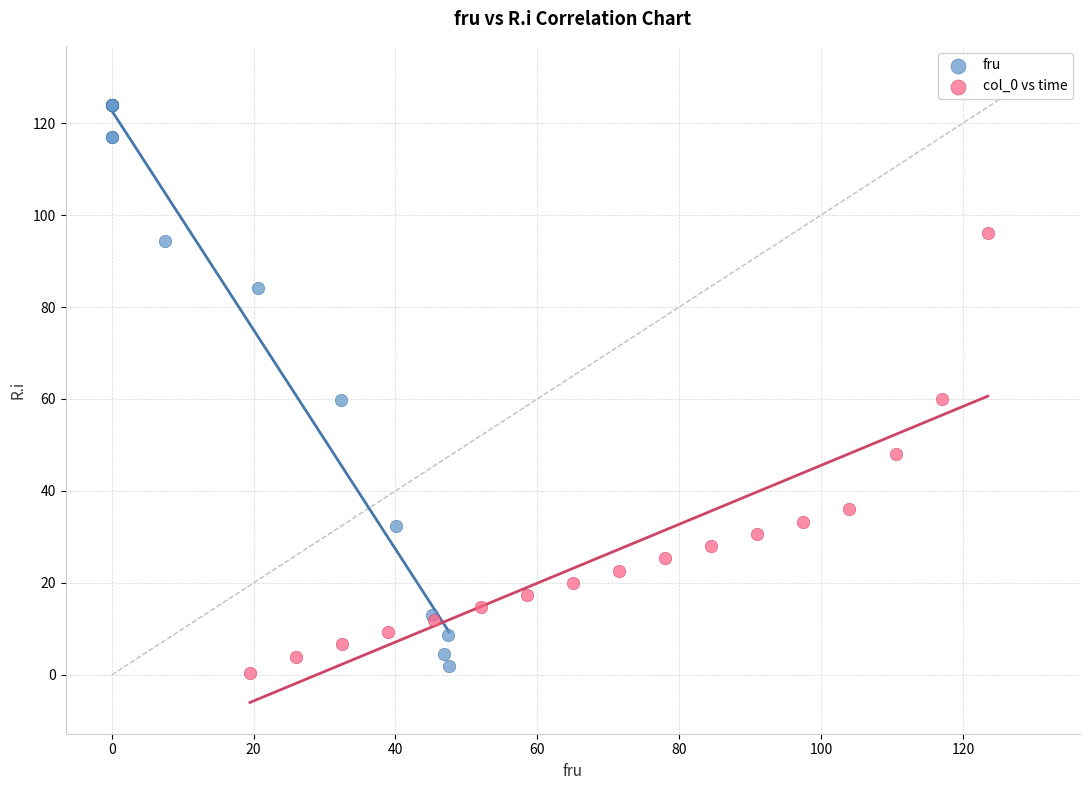

What are all the series names shown in the legend?

fru, col_0 vs time